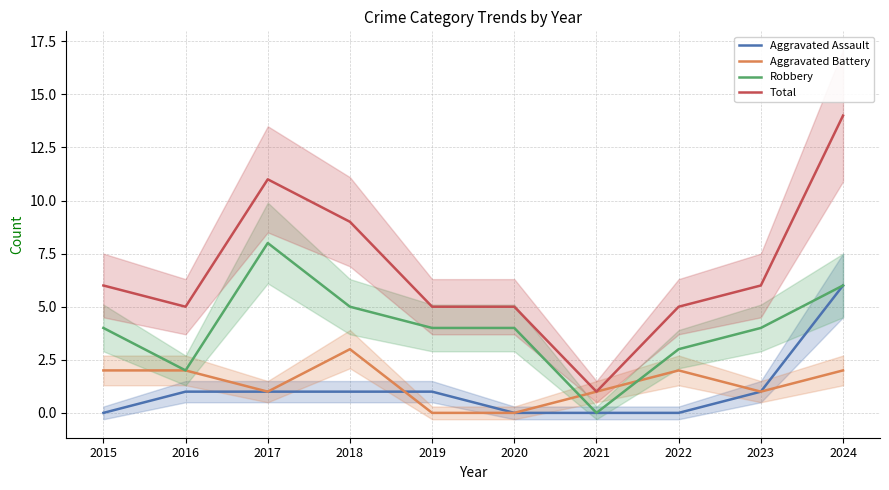

Where does the Aggravated Battery series first go above 2?

2018